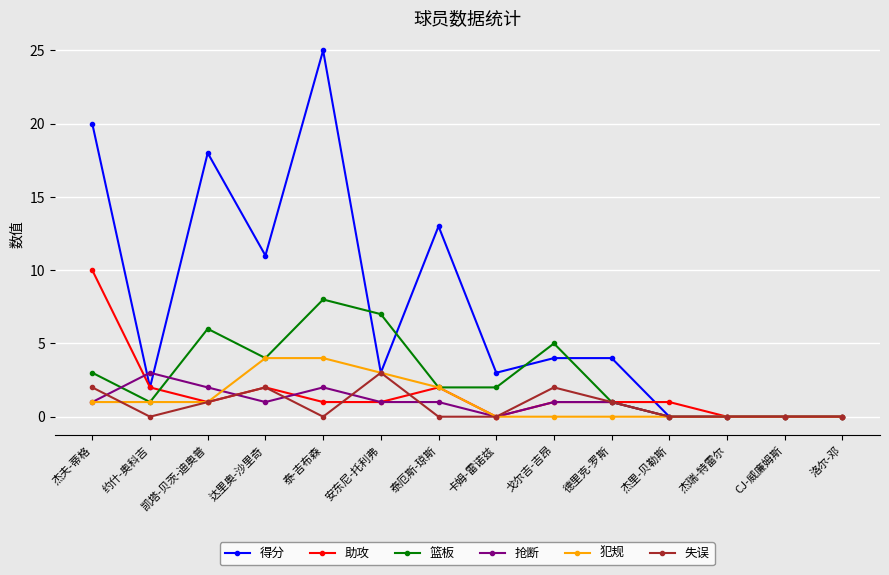

What is the label of the 12th point from the right?

凯塔-贝茨-迪奥普